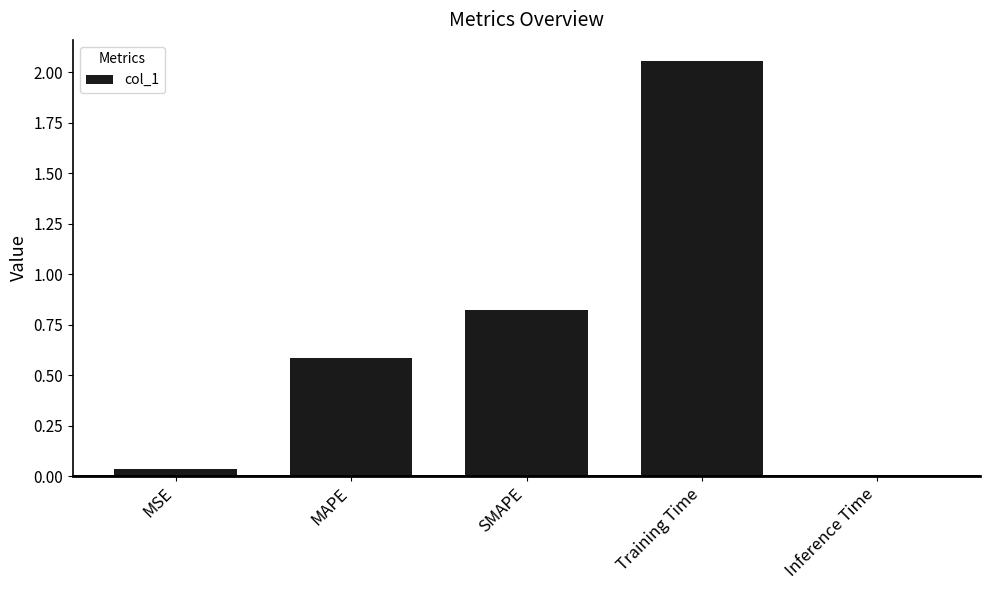

What is the average value?

0.7